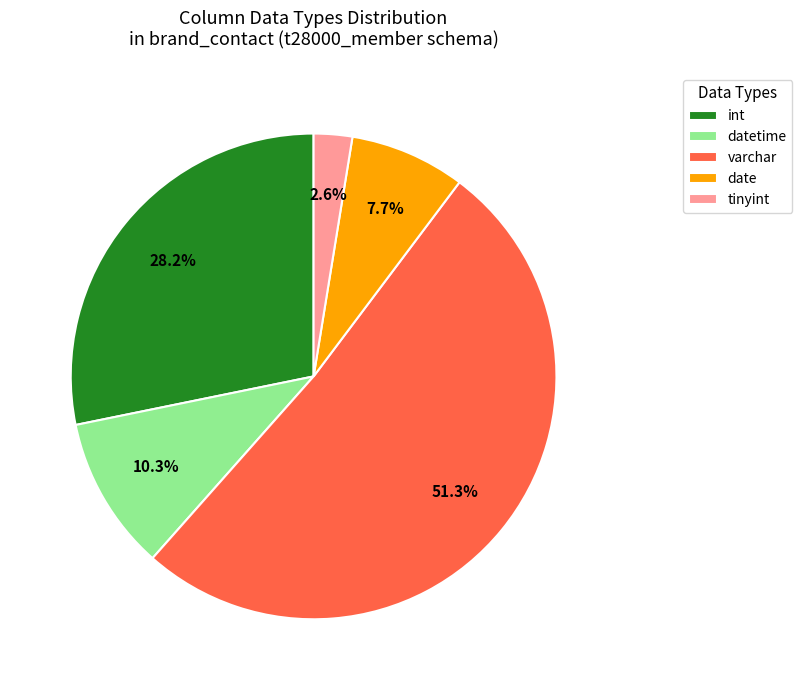

What is the majority slice?

varchar